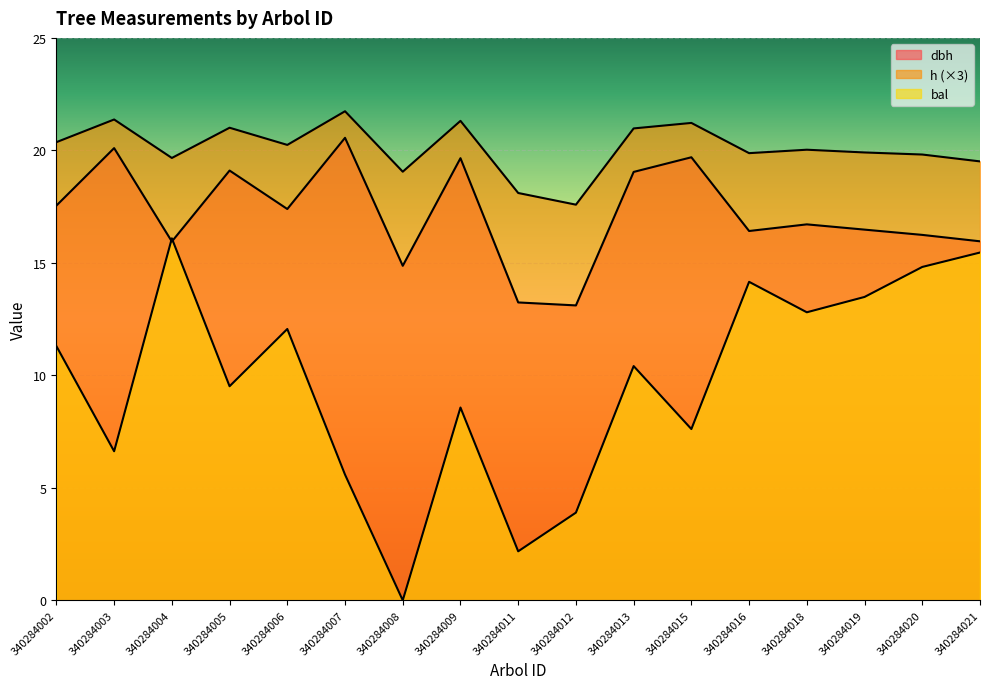

Is it true that bal equals 7.5 at 340284015?

True